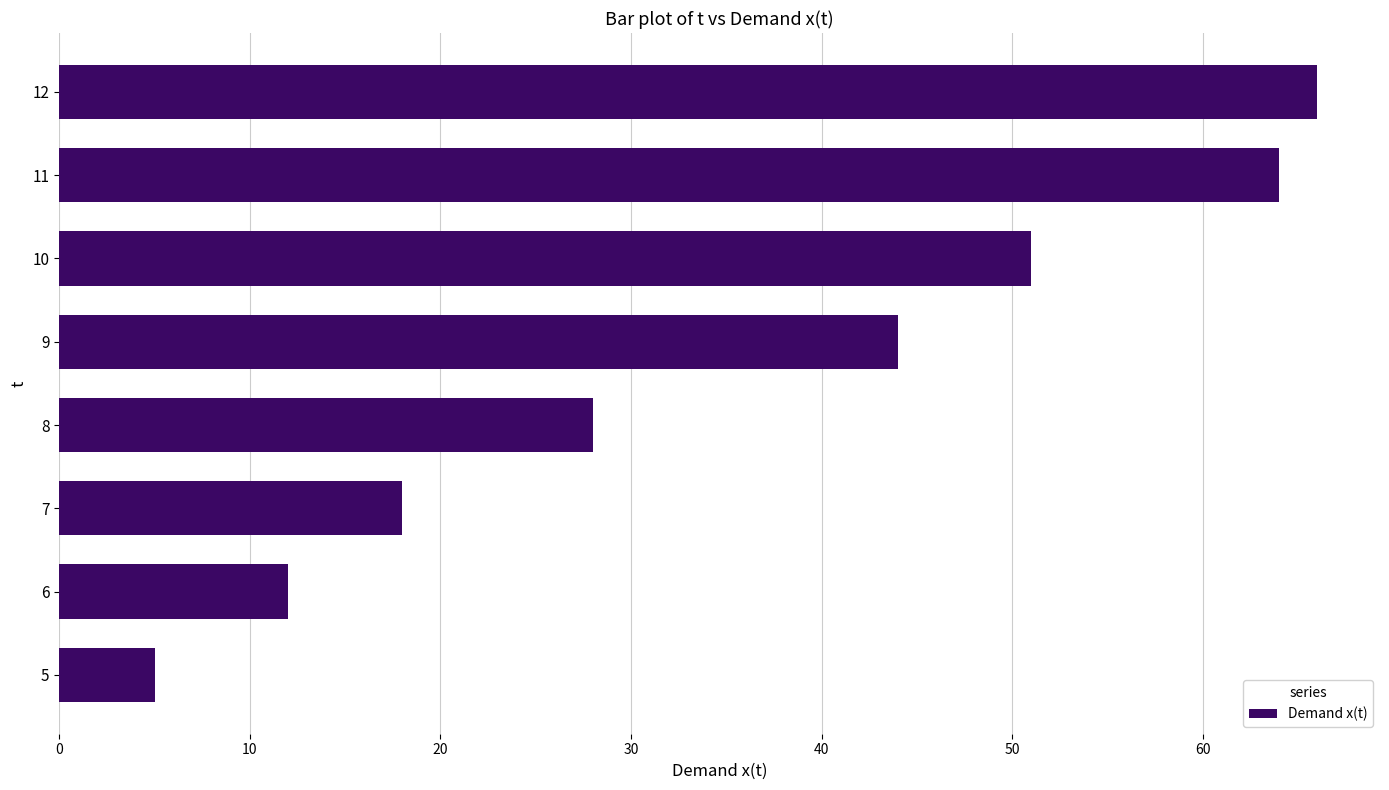

How many categories are shown in the chart?

8